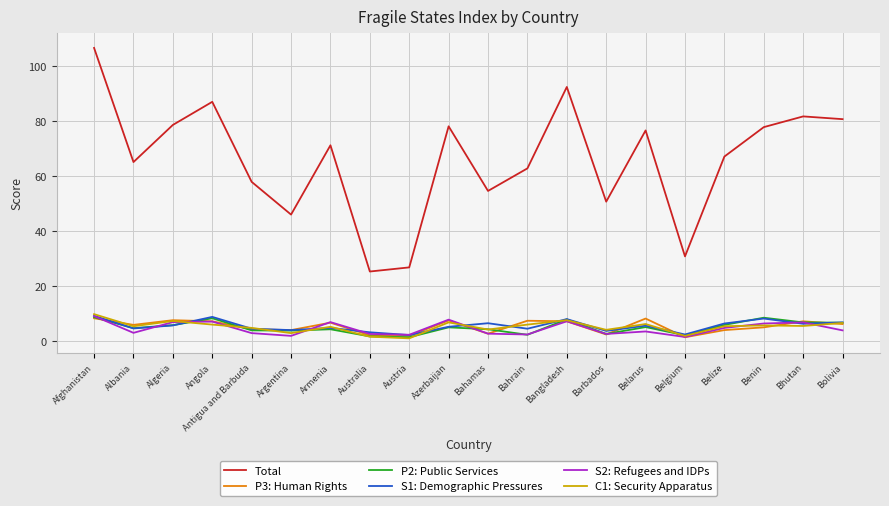

True or false: Total has a value of 45.5 at Belgium.

False